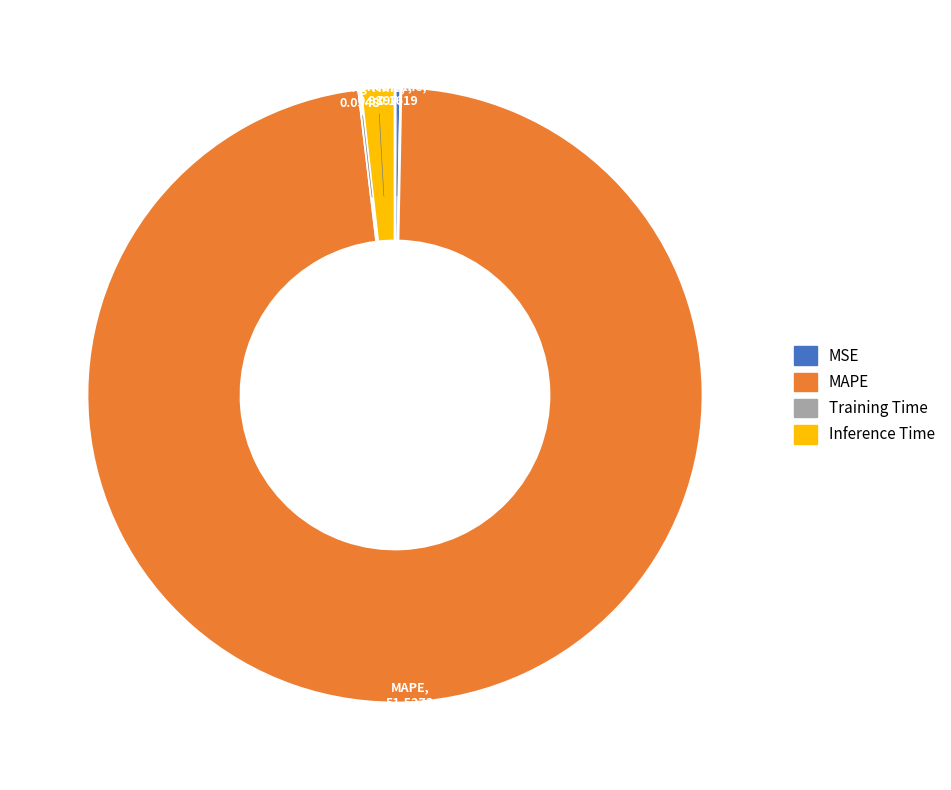

Is there a majority slice in this chart?

Yes